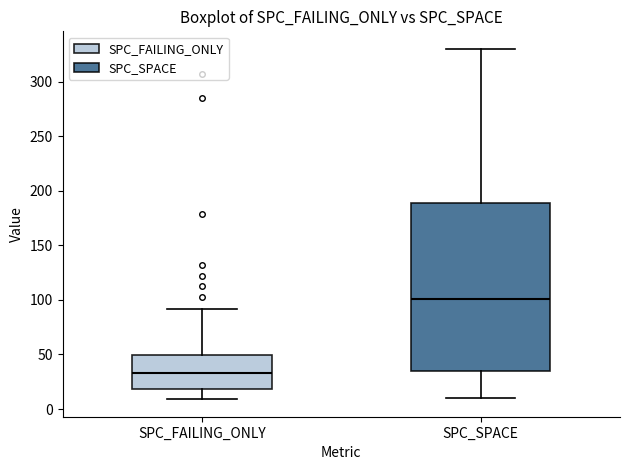

Comparing the boxes themselves (not the whiskers), which one is the tallest?

SPC_SPACE